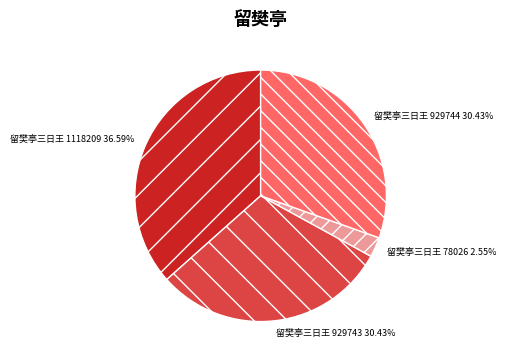

Do 留樊亭三日王 929743 30.43% and 留樊亭三日王 78026 2.55% together represent more than half of the pie?

No